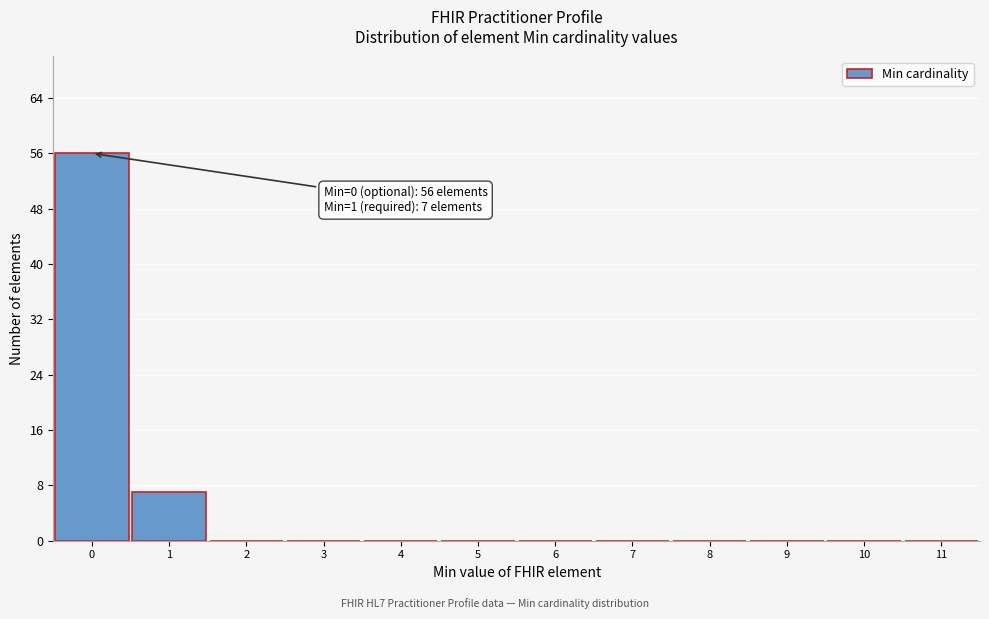

Reading left to right, transcribe all the data shown in this chart.

0=56	1=7	2=0	3=0	4=0	5=0	6=0	7=0	8=0	9=0	10=0	11=0